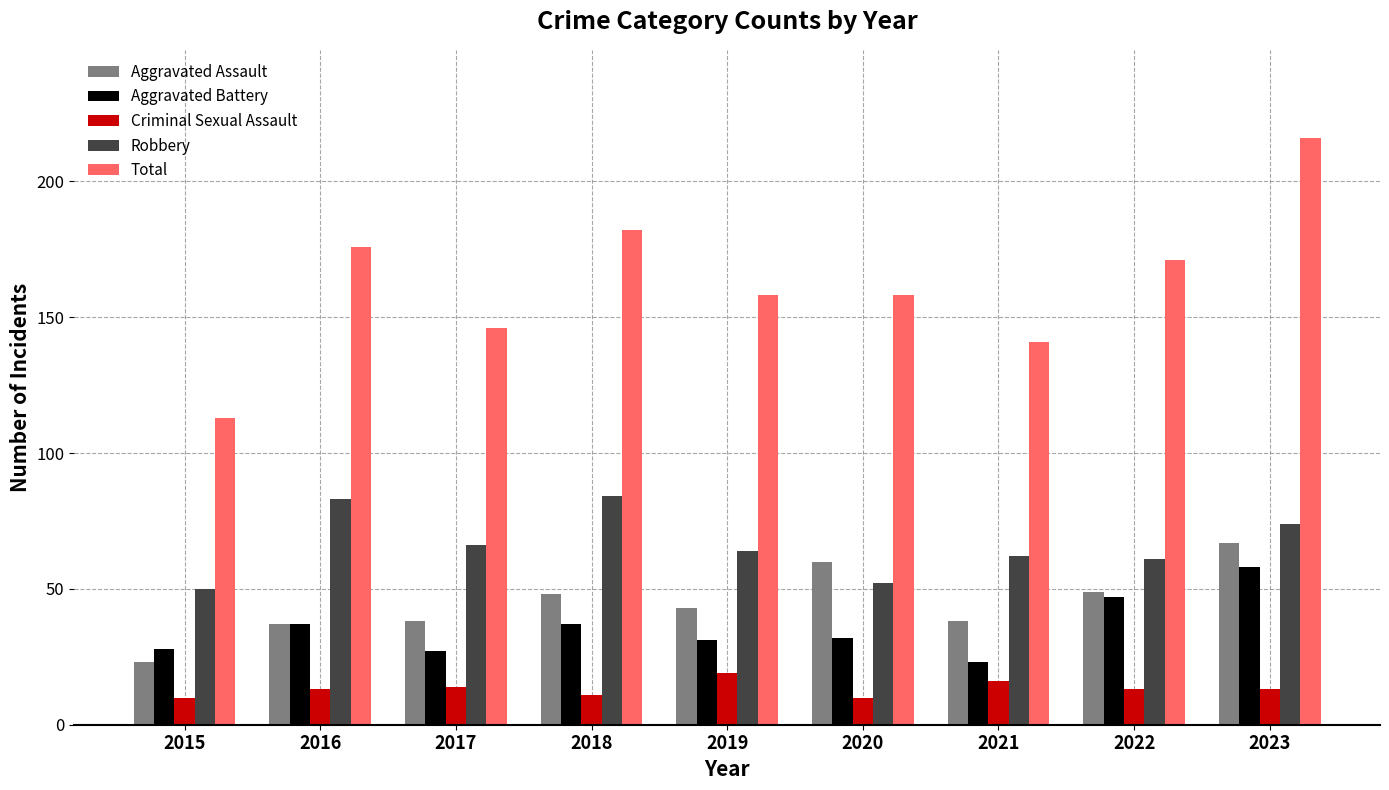

At which category is the sum across all series the highest?

2023